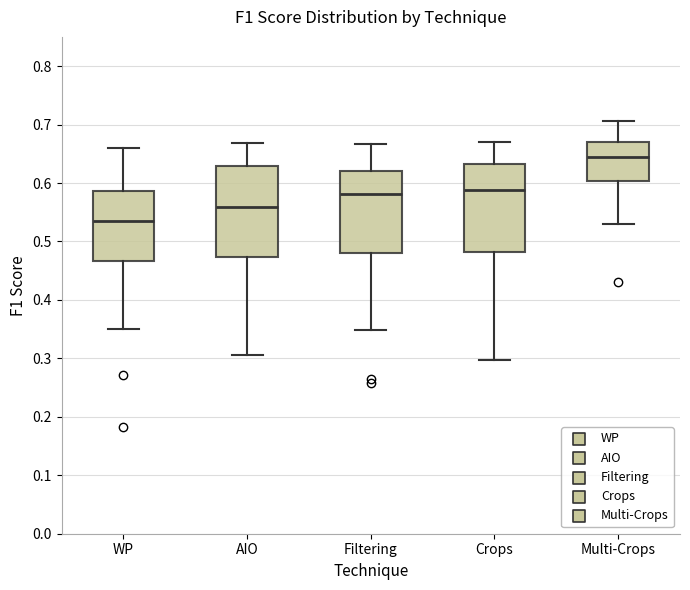

Reading left to right, read every box against the y-axis: the position of its median line, the range the box covers, and the ends of its whiskers. The values are not printed on the chart, so give them approximately, as read against the axis.

WP: median 0.53, box 0.47 to 0.59, whiskers 0.35 to 0.66
AIO: median 0.56, box 0.47 to 0.63, whiskers 0.31 to 0.67
Filtering: median 0.58, box 0.48 to 0.62, whiskers 0.35 to 0.67
Crops: median 0.59, box 0.48 to 0.63, whiskers 0.30 to 0.67
Multi-Crops: median 0.64, box 0.60 to 0.67, whiskers 0.53 to 0.71